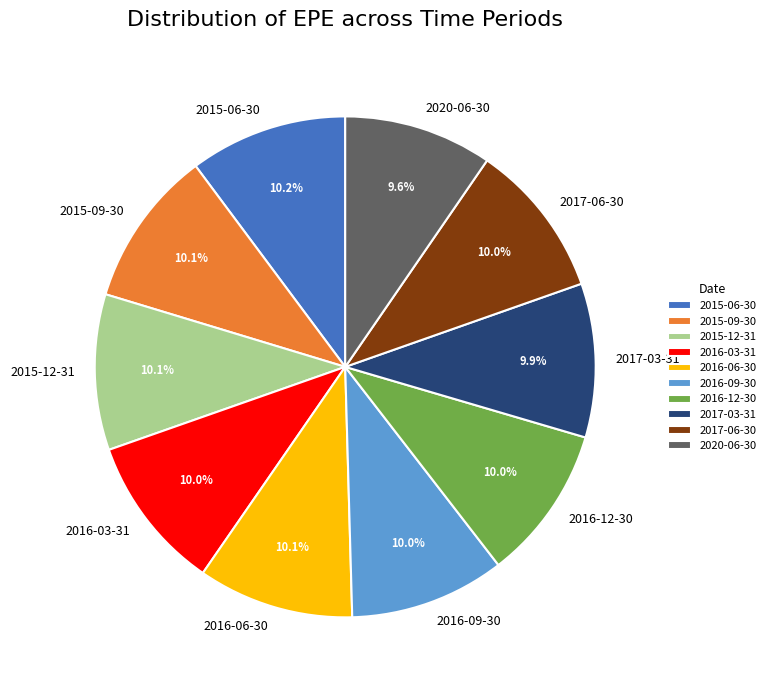

Combined, what portion of the pie is 2015-06-30 and 2016-03-31?

20.2%